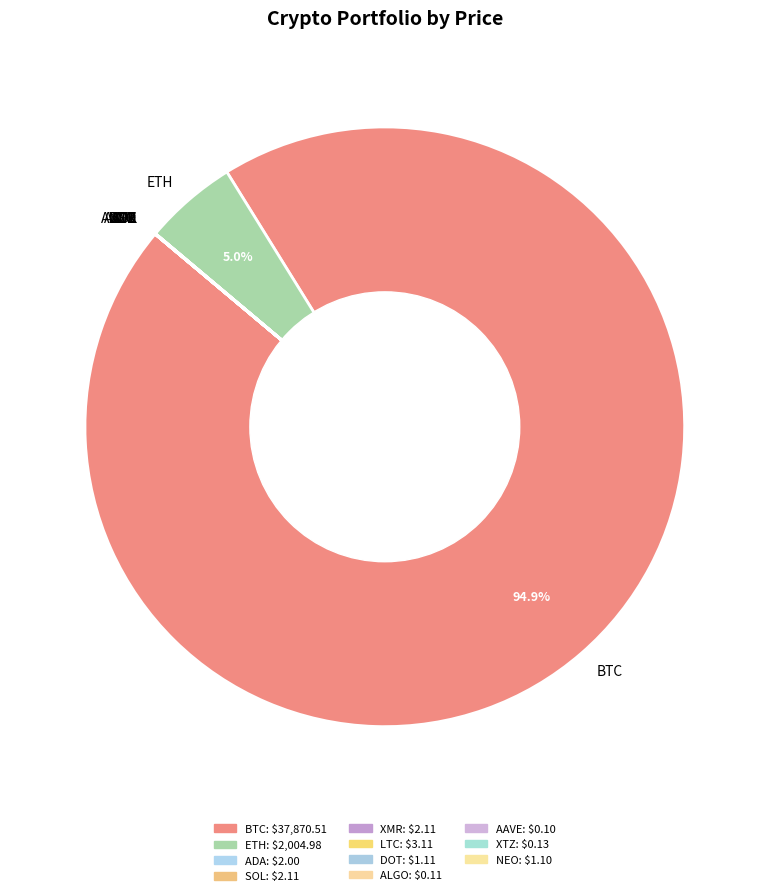

Does any single category account for the majority?

Yes